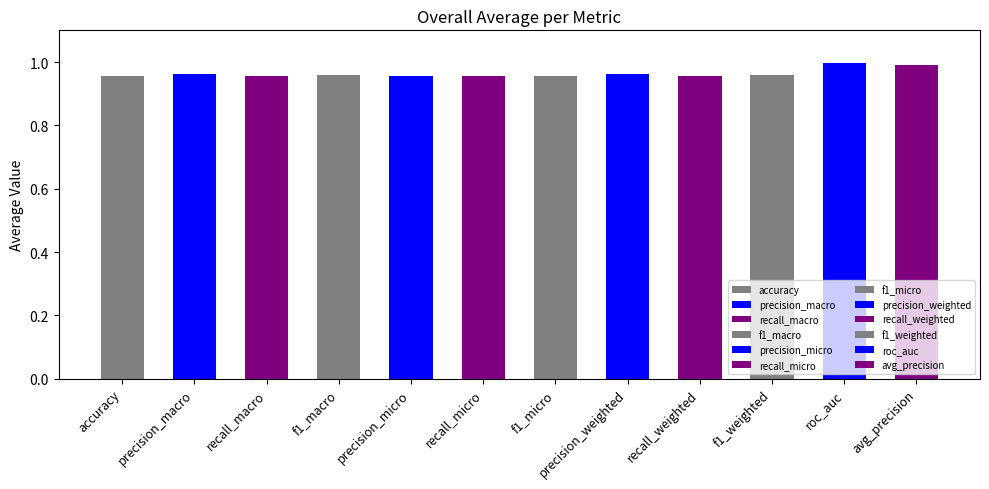

What is the label of the 10th bar from the left?

f1_weighted